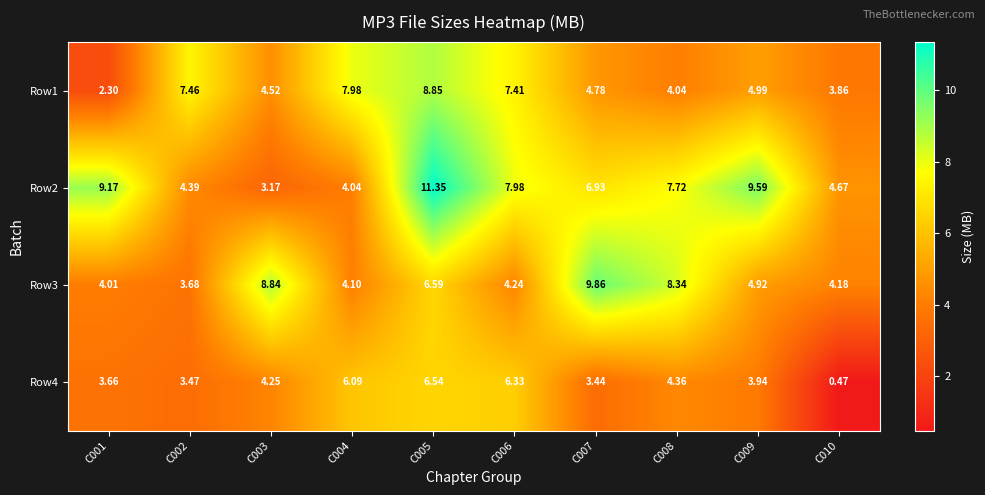

Which series changed the most between C009 and C010?

Row2